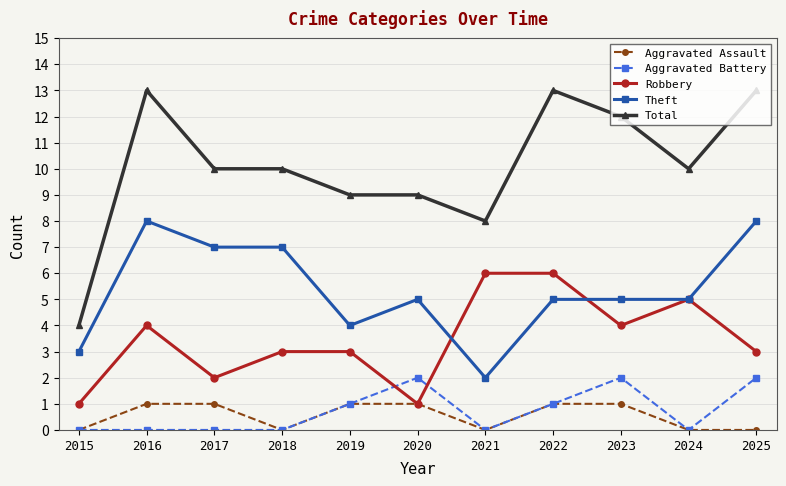

Which series has the widest spread of values?

Total